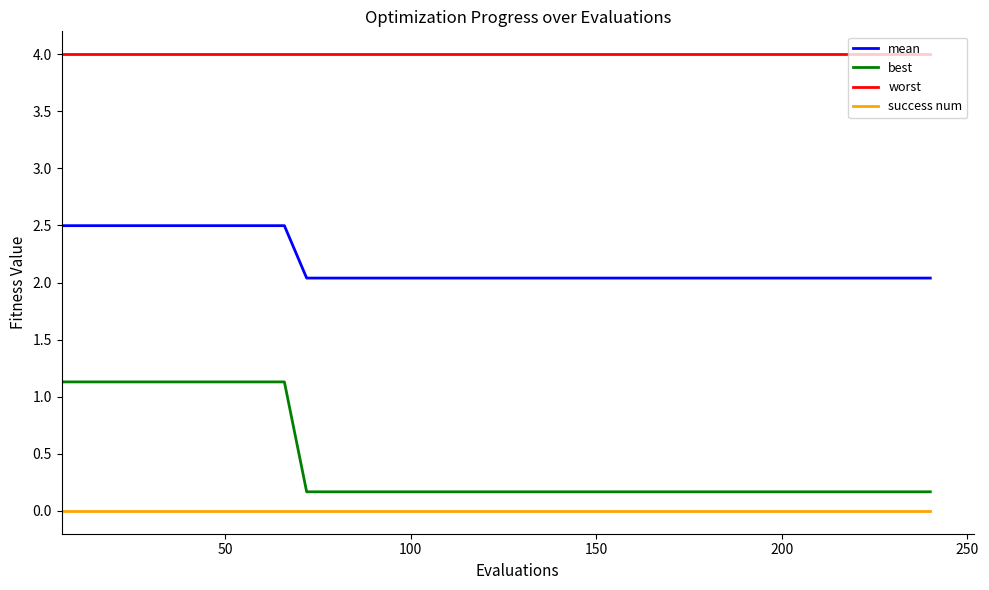

Which series has the widest spread of values?

best